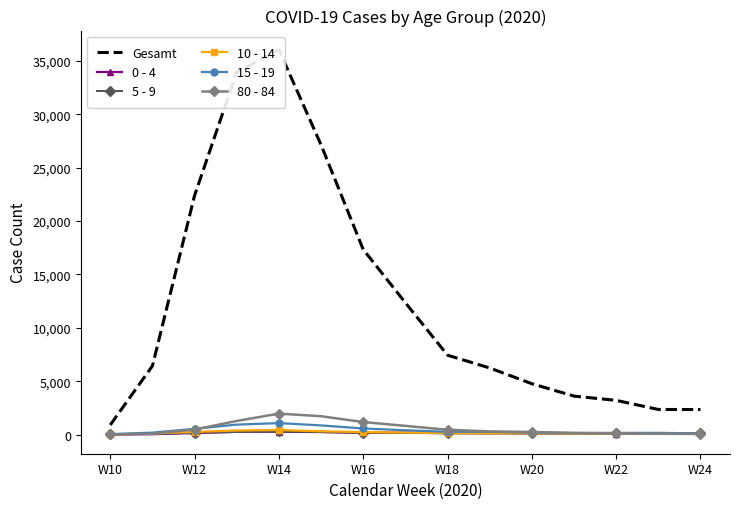

The 5 - 9 series shows 105 at 9. True or false?

True